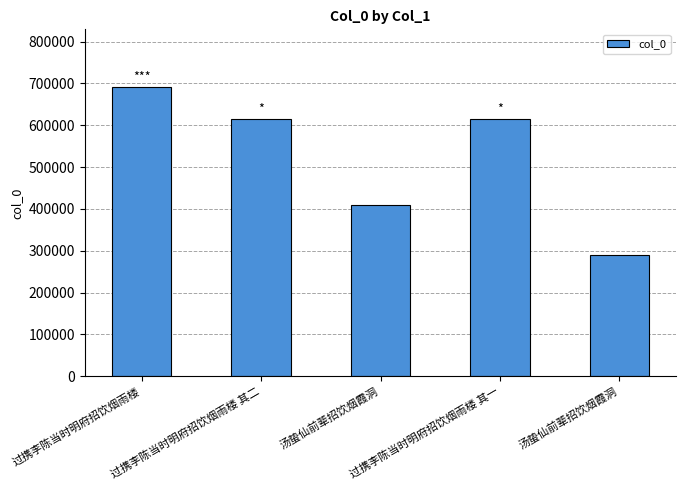

What is the maximum value shown in the chart?

691160